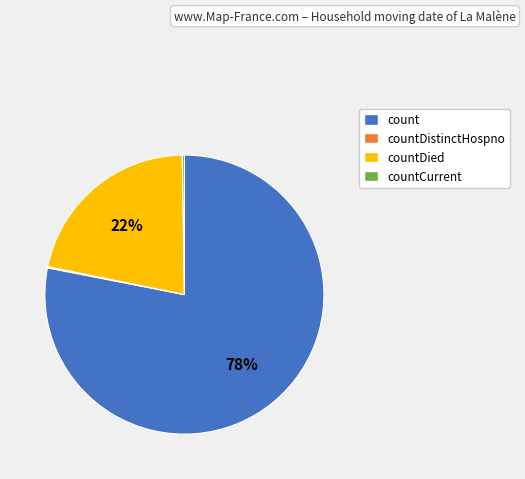

Which slice represents more than half of the pie?

count